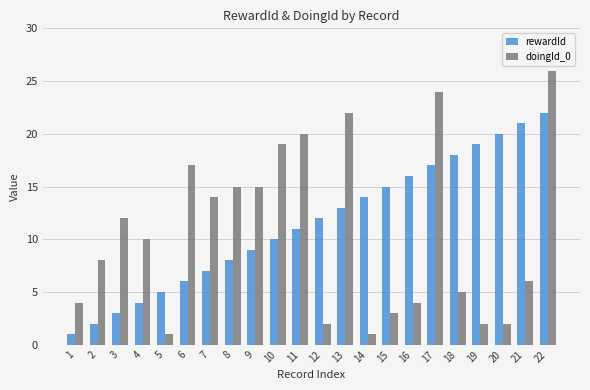

What is the difference between the doingId_0 values at 4 and 7?

4